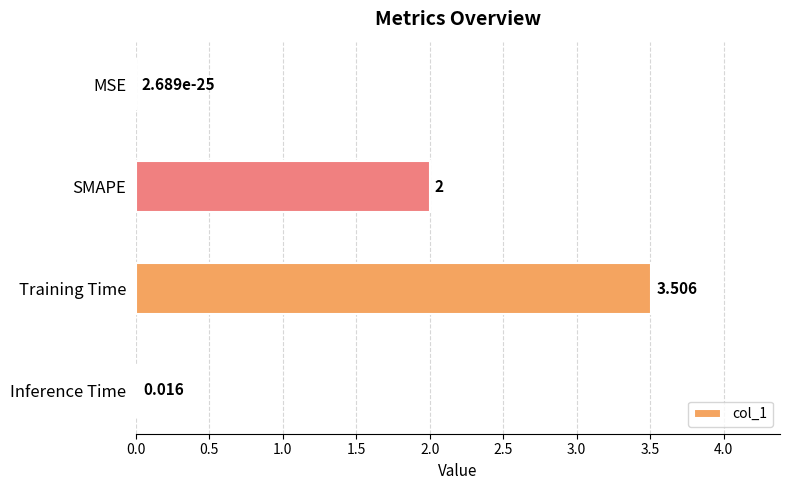

Where is the data nearest to the value 1?

Inference Time